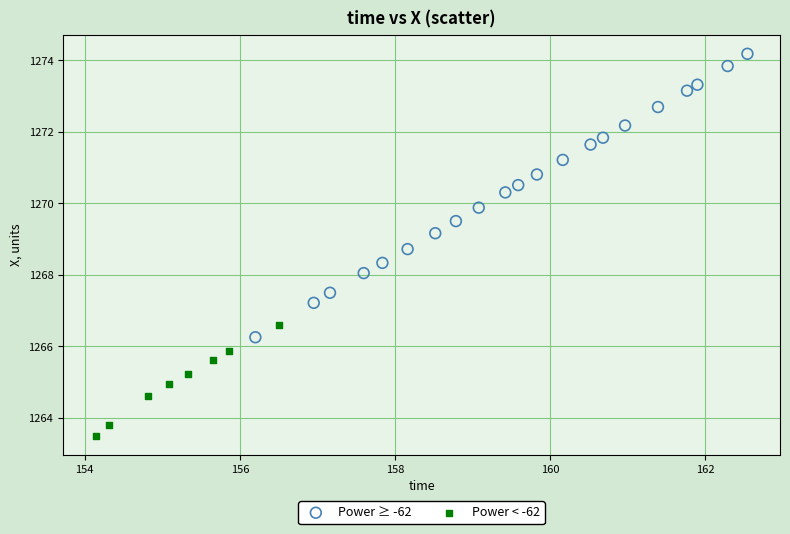

Which series reaches the minimum Y coordinate?

Power < -62